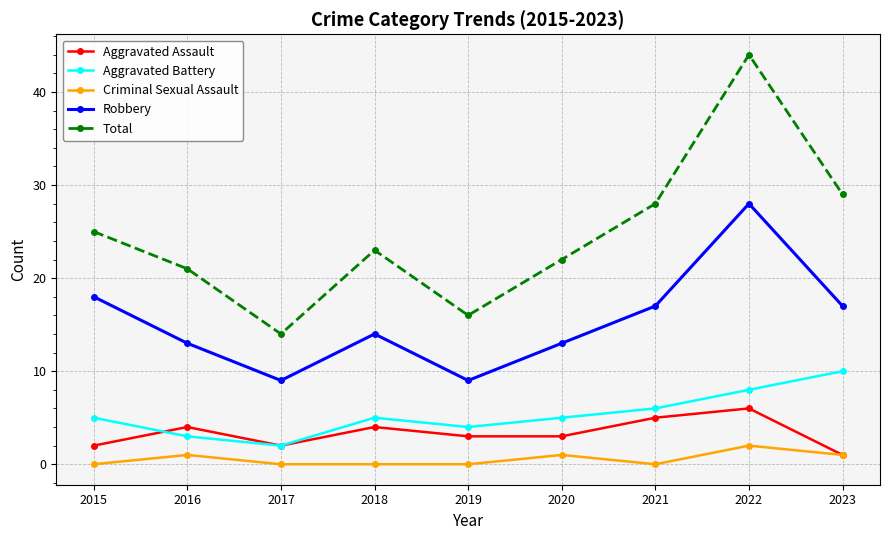

What is the sum of all Aggravated Assault values?

30